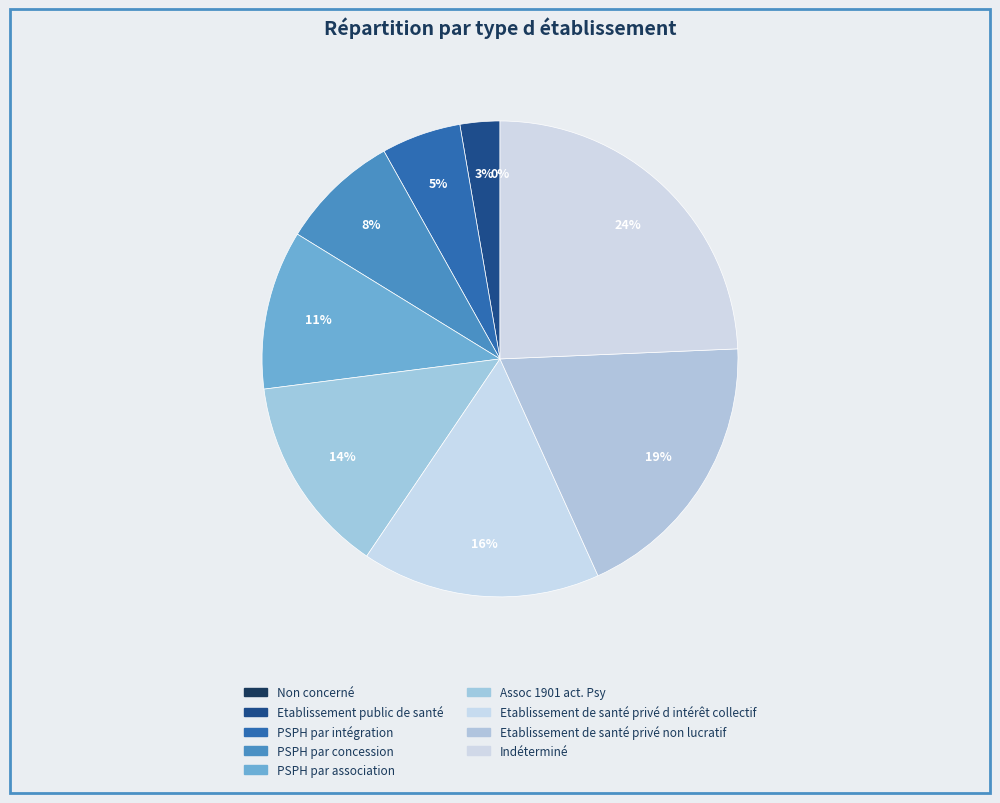

Is it true that Etablissement de santé privé non lucratif is 29% of the pie?

False